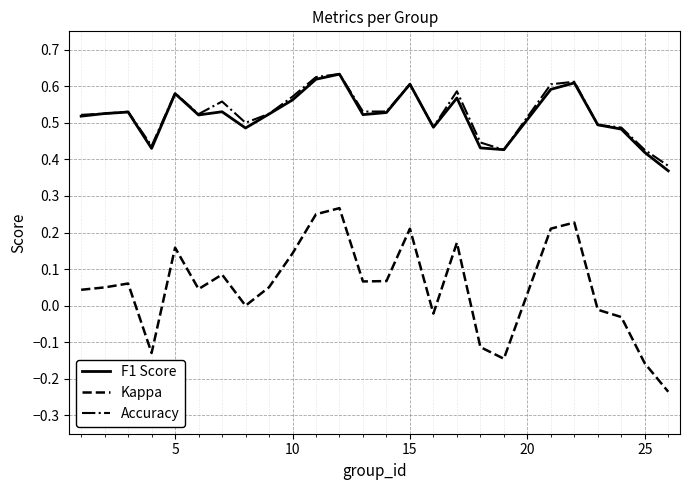

True or false: F1 Score and Kappa intersect in this chart.

False